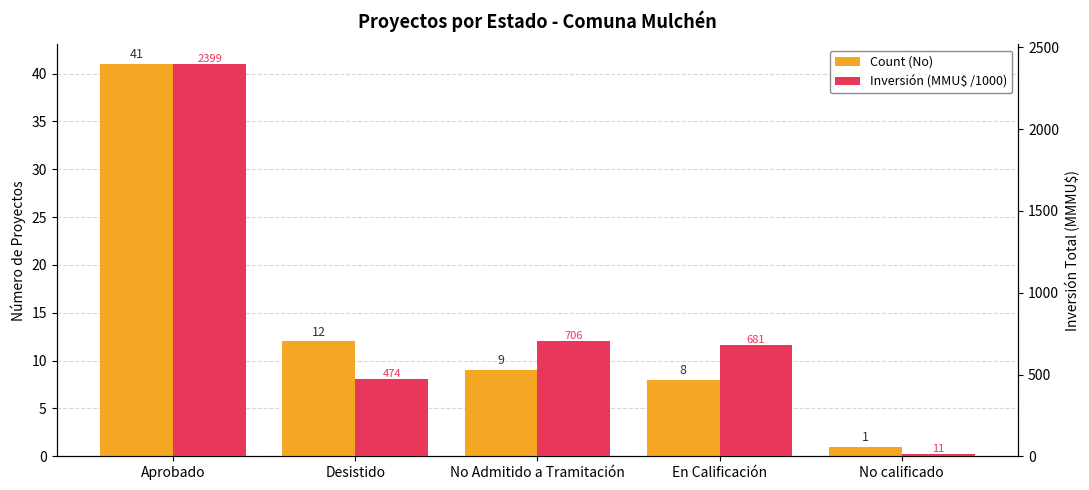

How many data points in Inversión (MMU$ /1000) are above 680?

3